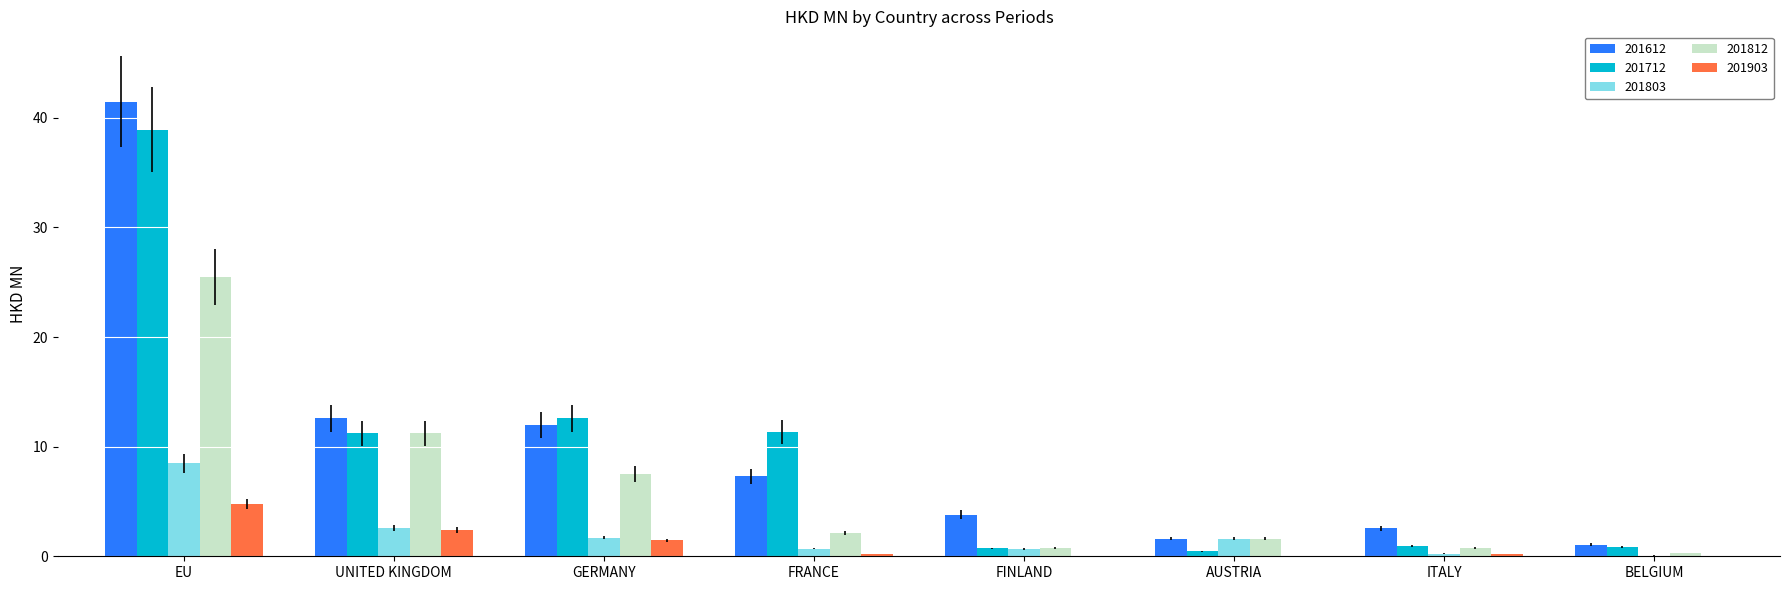

Which series changed the most between EU and GERMANY?

201612